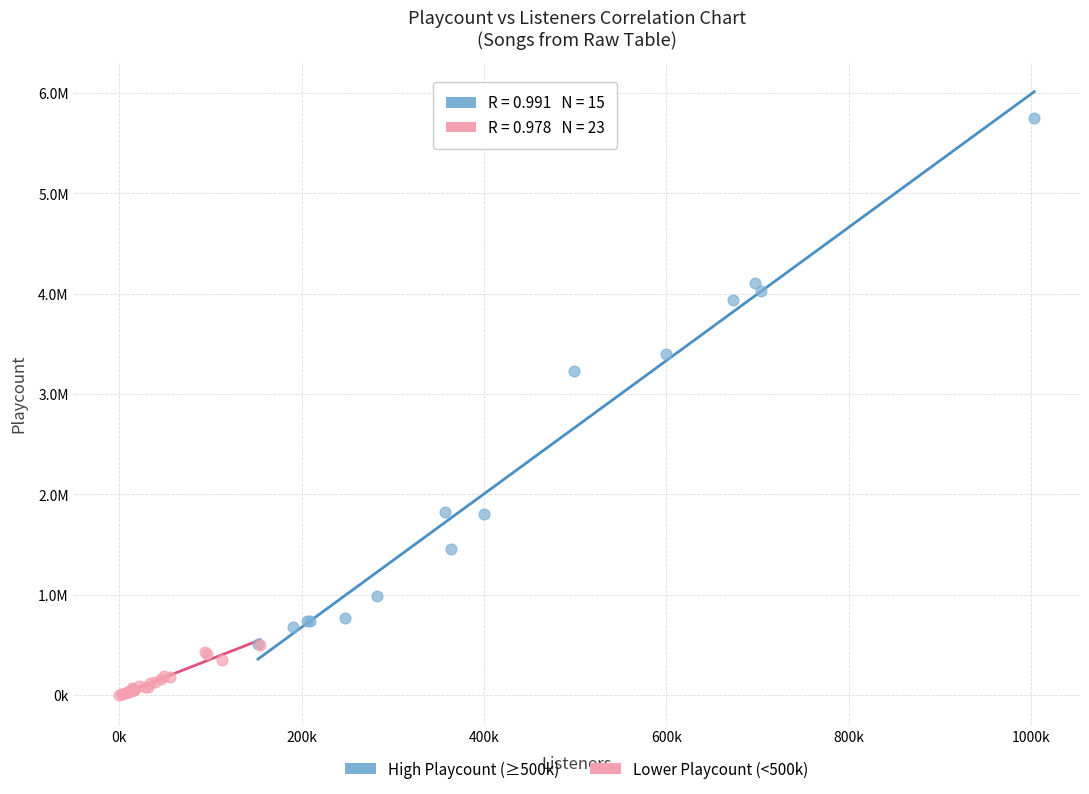

Which series contains the lowest Y value?

Lower Playcount (<500k)